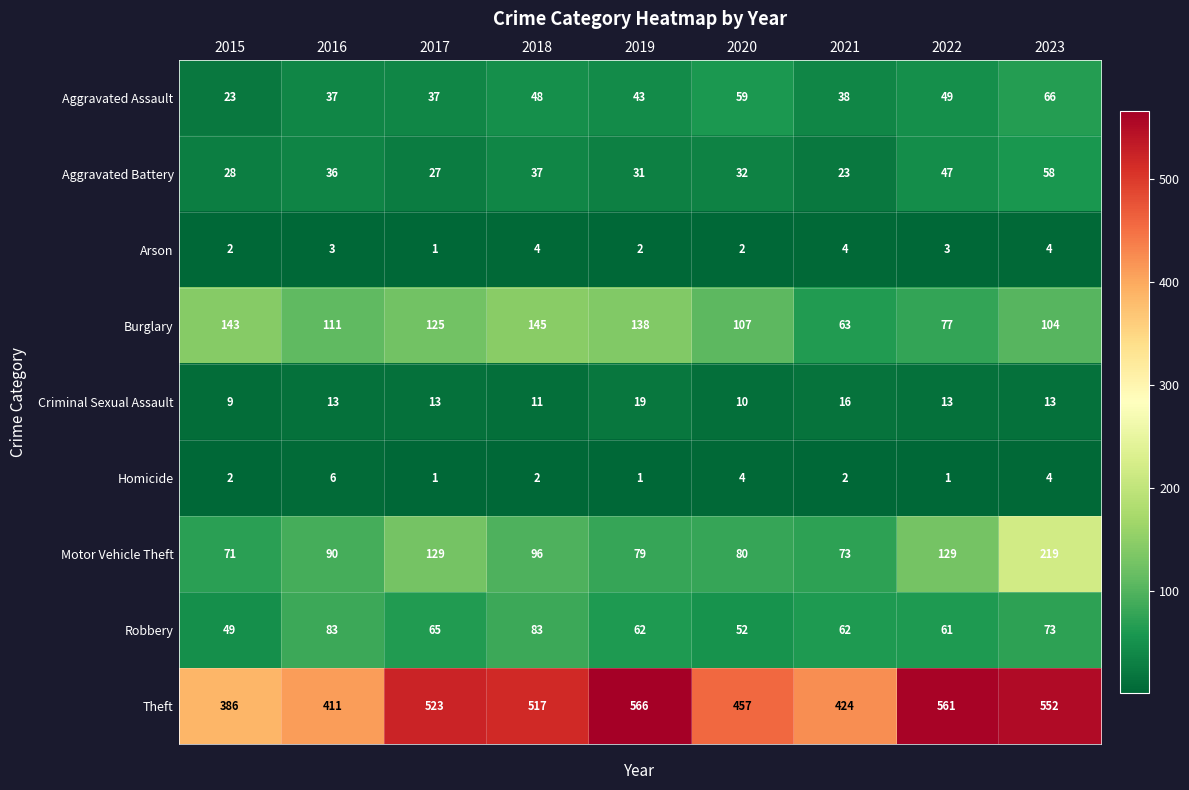

At which category is the sum across all series the highest?

2023